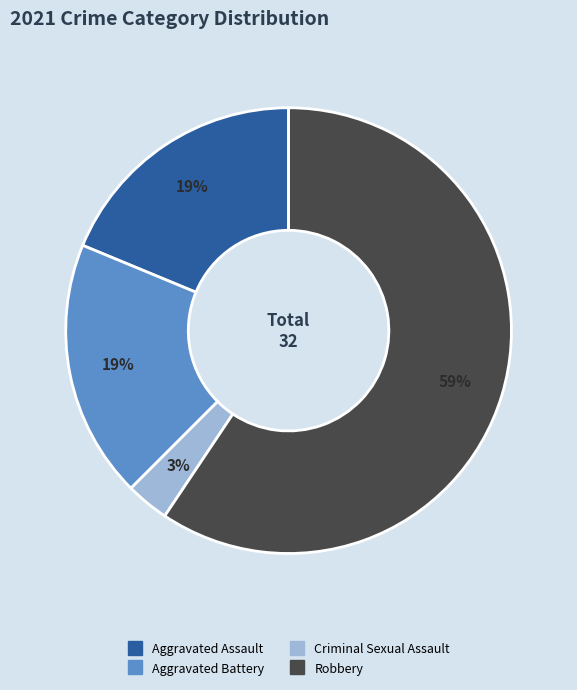

To the nearest percent, what is the average slice percentage?

25%